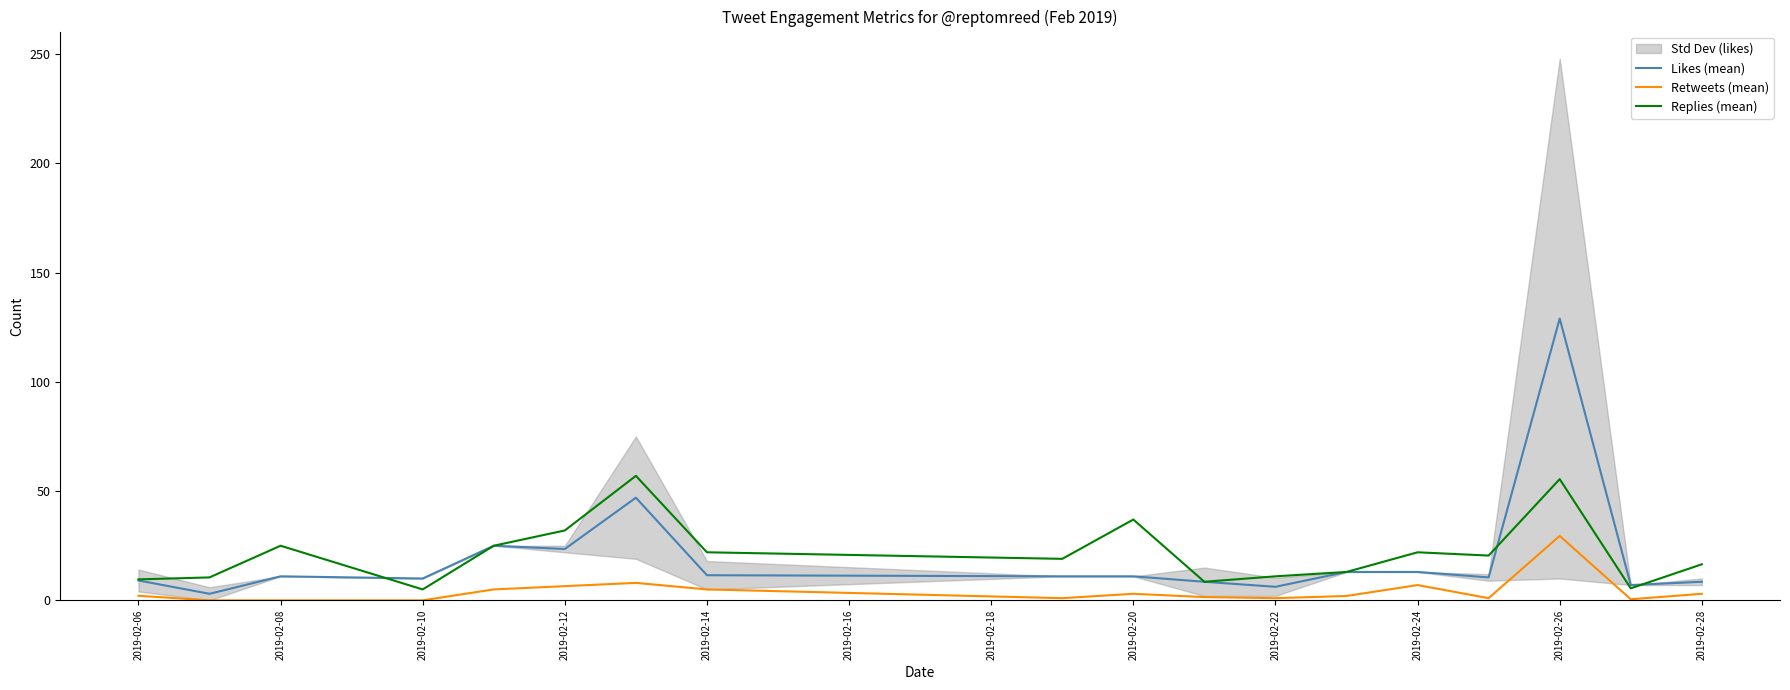

True or false: Retweets (mean) has a value of 5.0 at 2019-02-14.

True